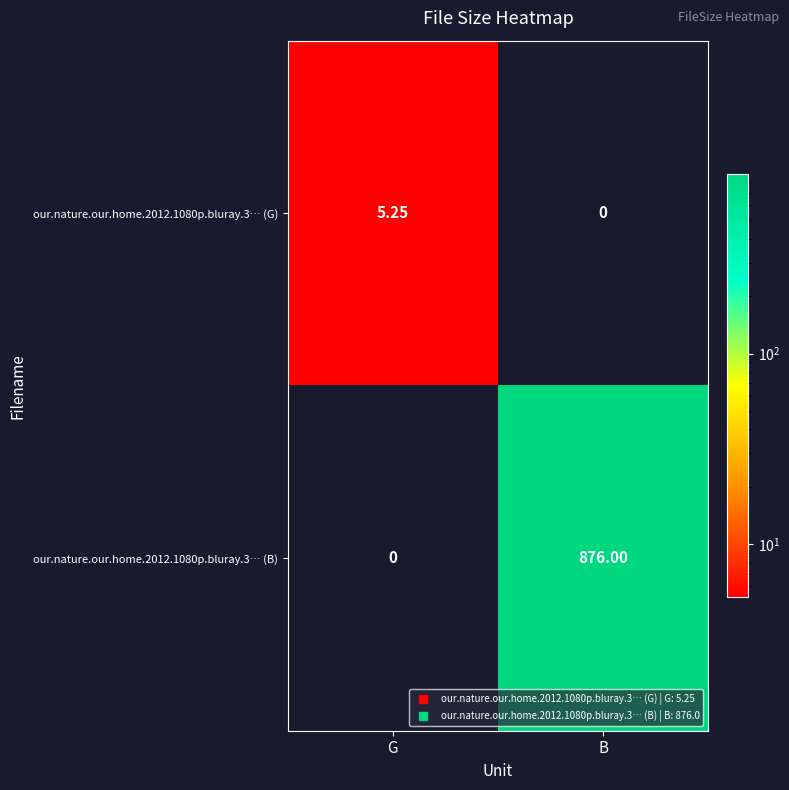

At which label does our.nature.our.home.2012.1080p.bluray.3… (B) reach its peak?

B